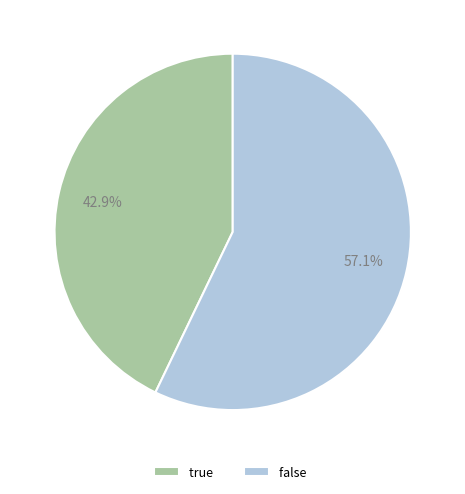

To the nearest percent, what percentage of the pie is true?

43%